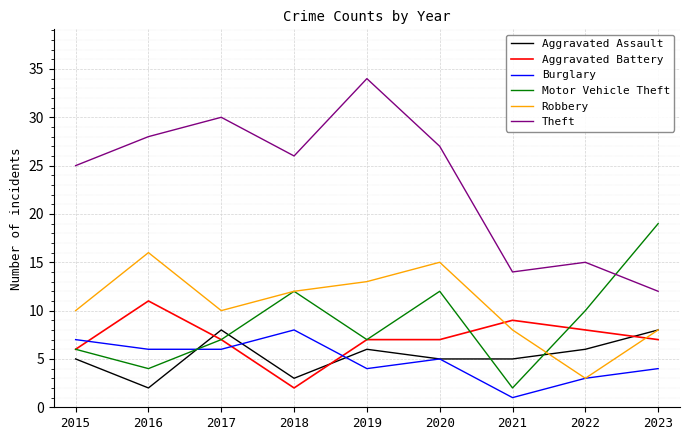

Is the value of Burglary at 2021 greater than the value of Theft at 2017?

No